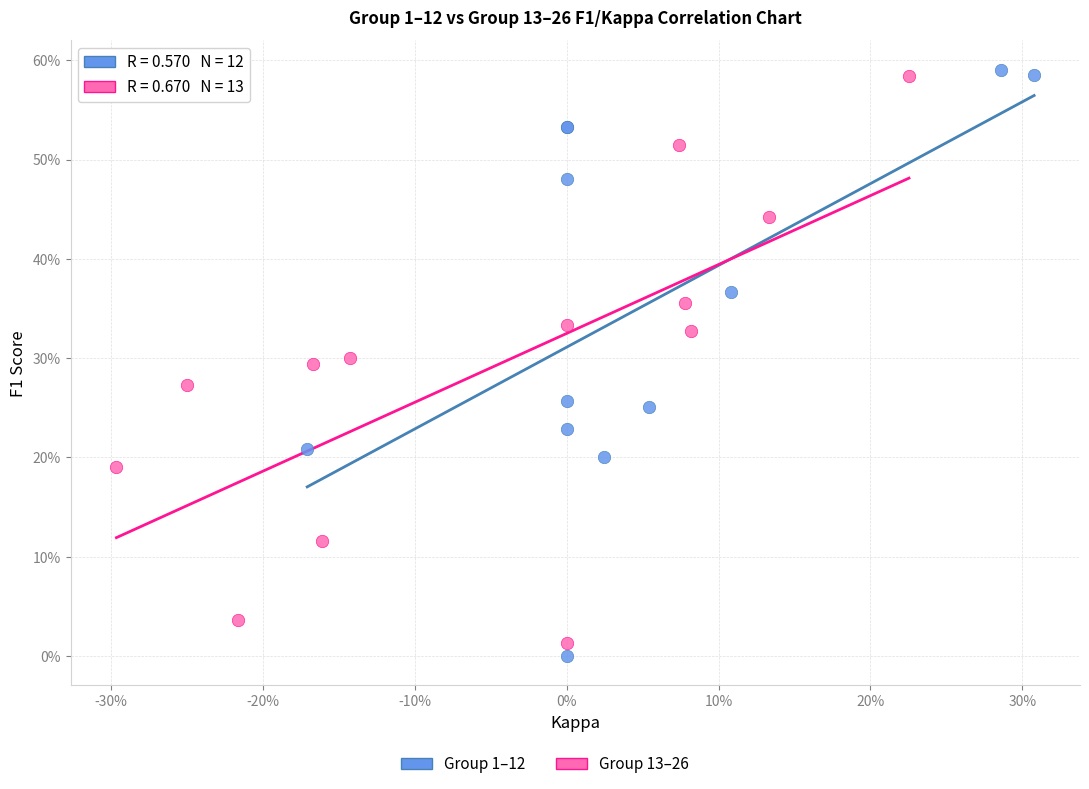

Which series reaches the minimum Y coordinate?

Group 1–12